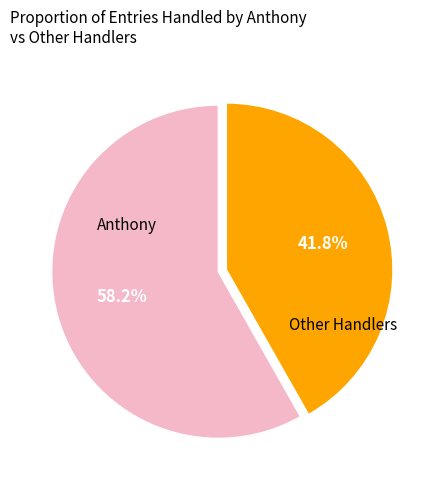

Does any single category account for the majority?

Yes